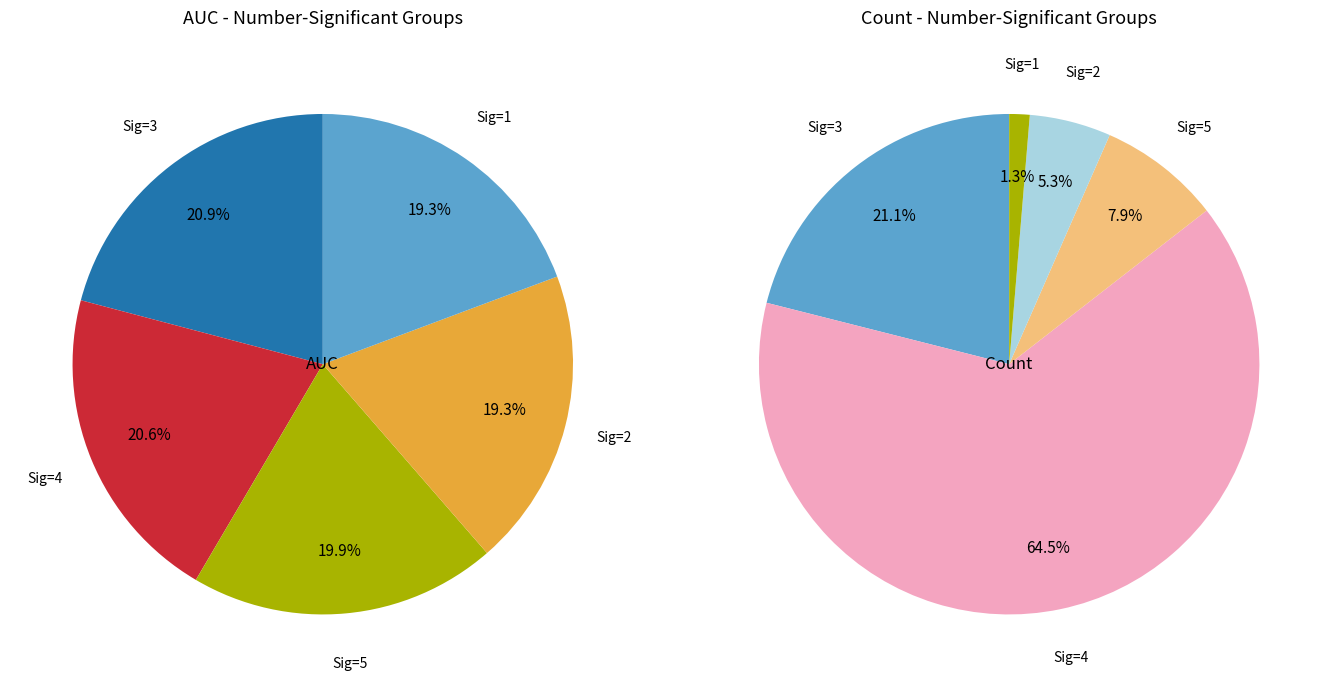

Does 1 account for over 50% of the chart?

No